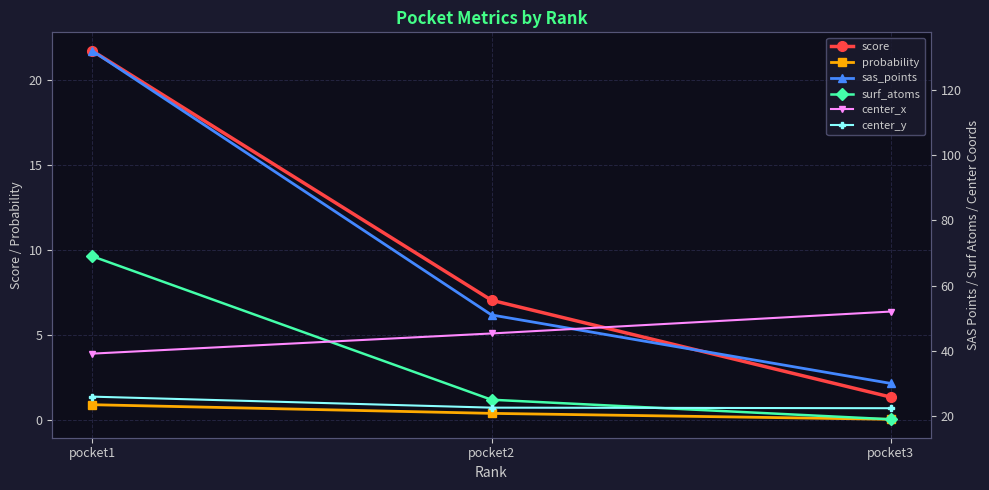

How many series are shown in this chart?

6